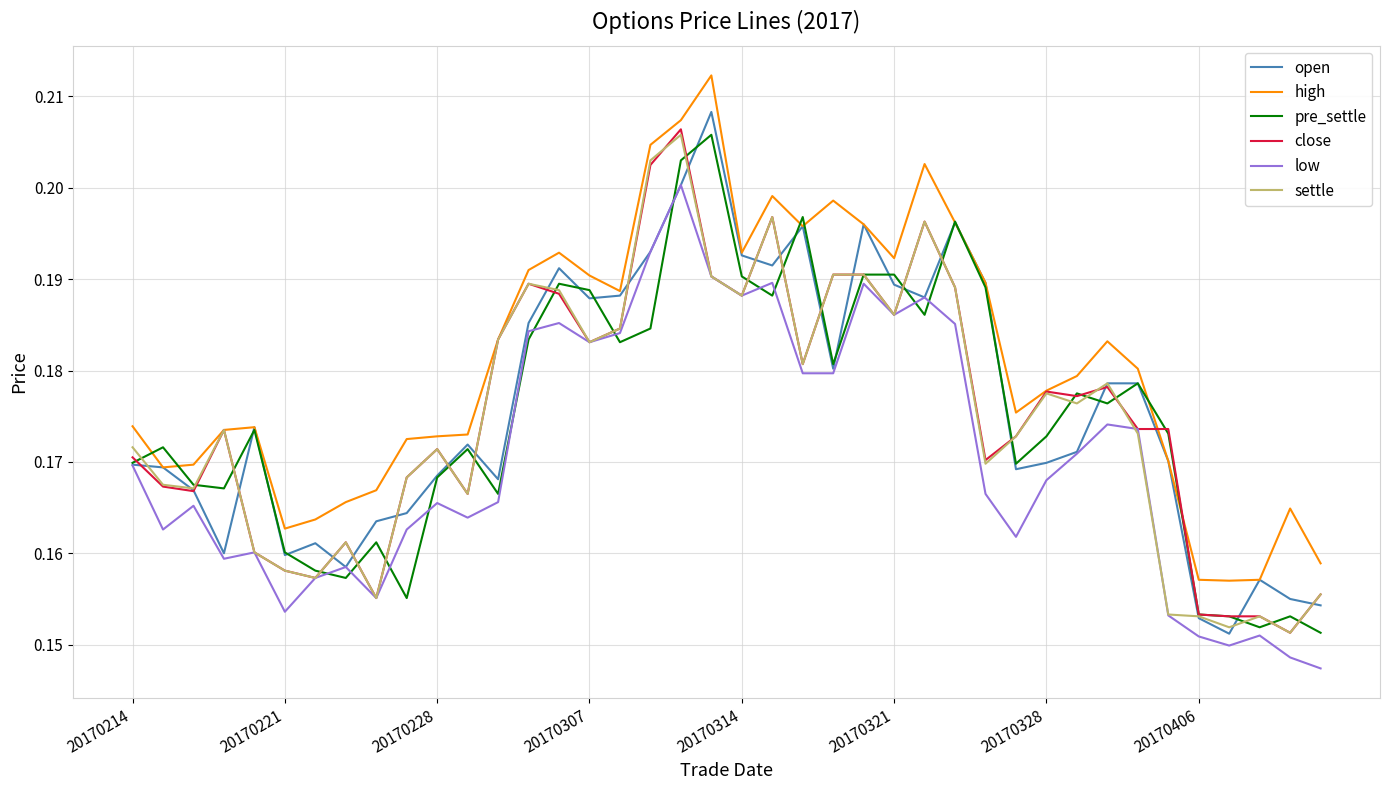

Which series has the largest total across all categories?

high